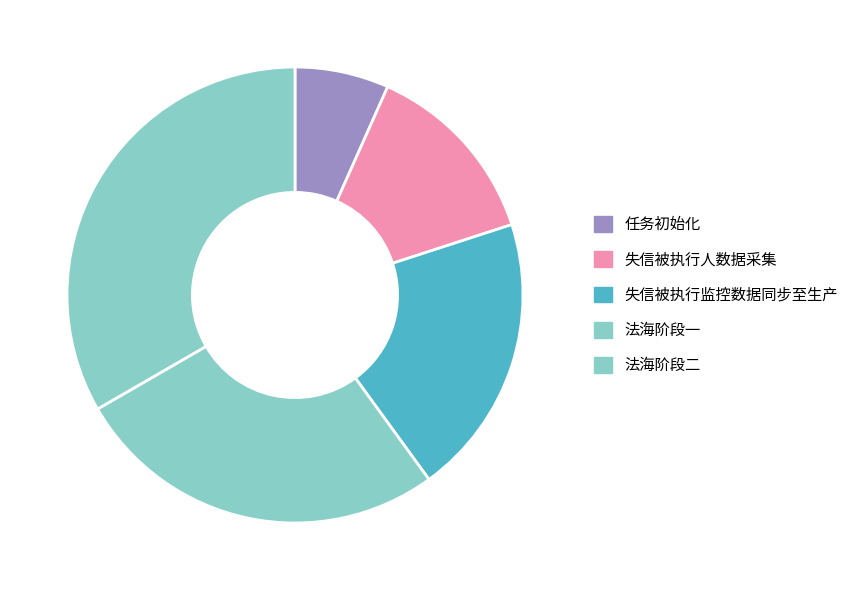

Which category has the smallest portion of the pie?

任务初始化